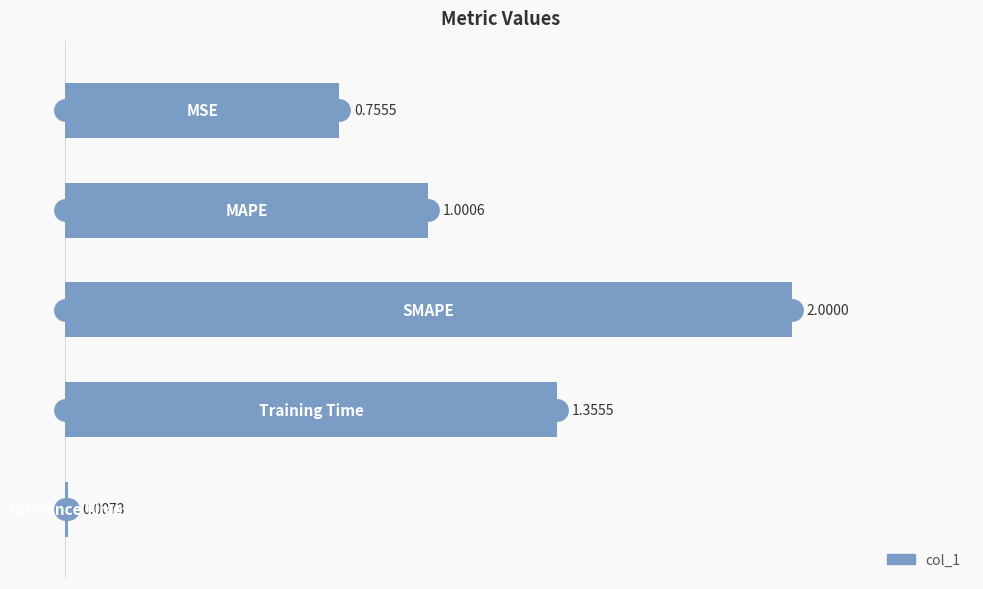

What is the sum of all values?

5.1